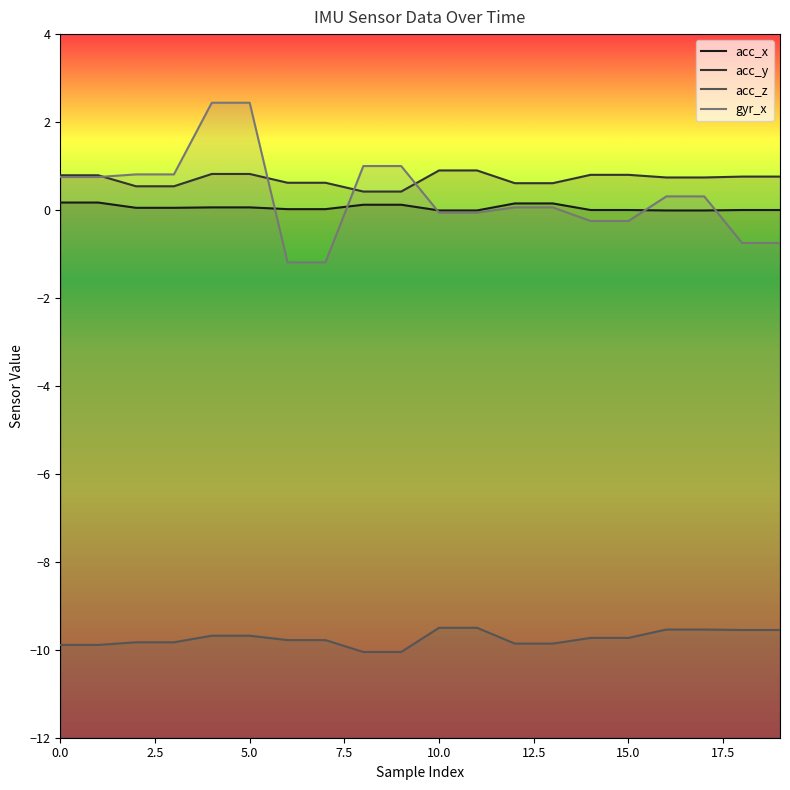

How many categories are shown in the chart?

20